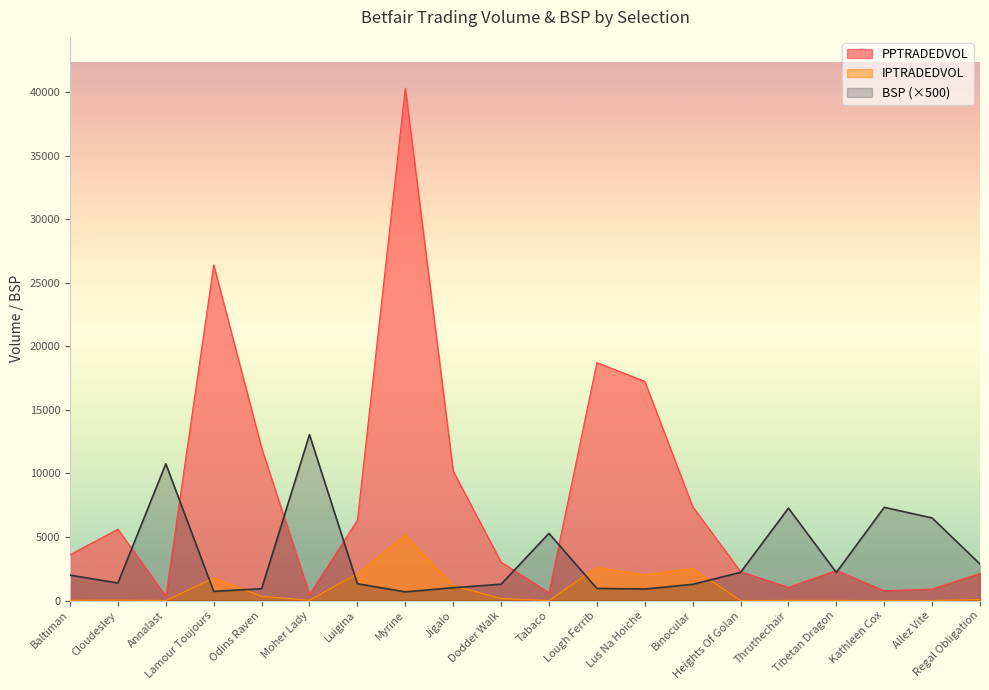

Does the chart display data point markers on the line(s)?

No